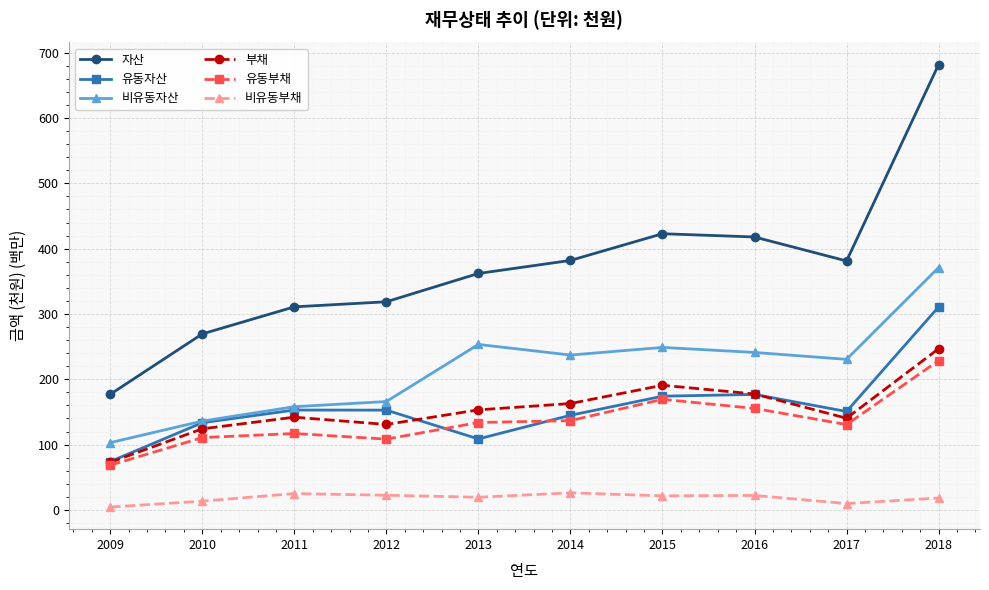

Is the value of 자산 at 2014 greater than the value of 유동부채 at 2012?

Yes